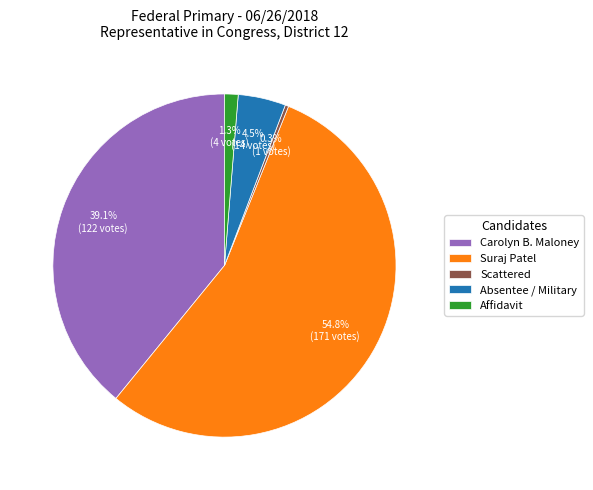

Between Suraj Patel and Carolyn B. Maloney, which is larger?

Suraj Patel